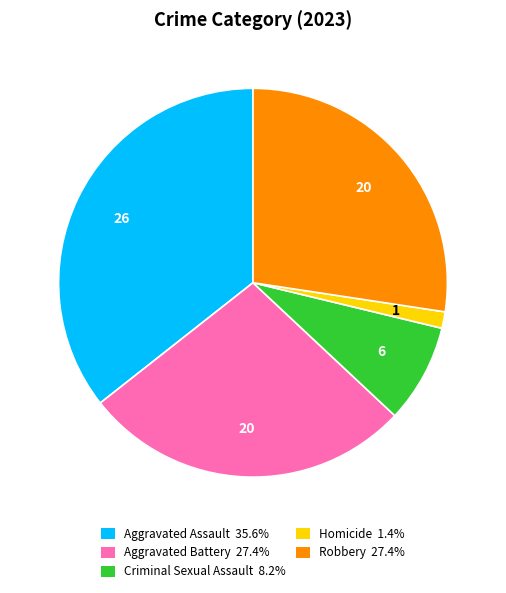

Do Aggravated Assault 35.6% and Robbery 27.4% together represent more than half of the pie?

Yes